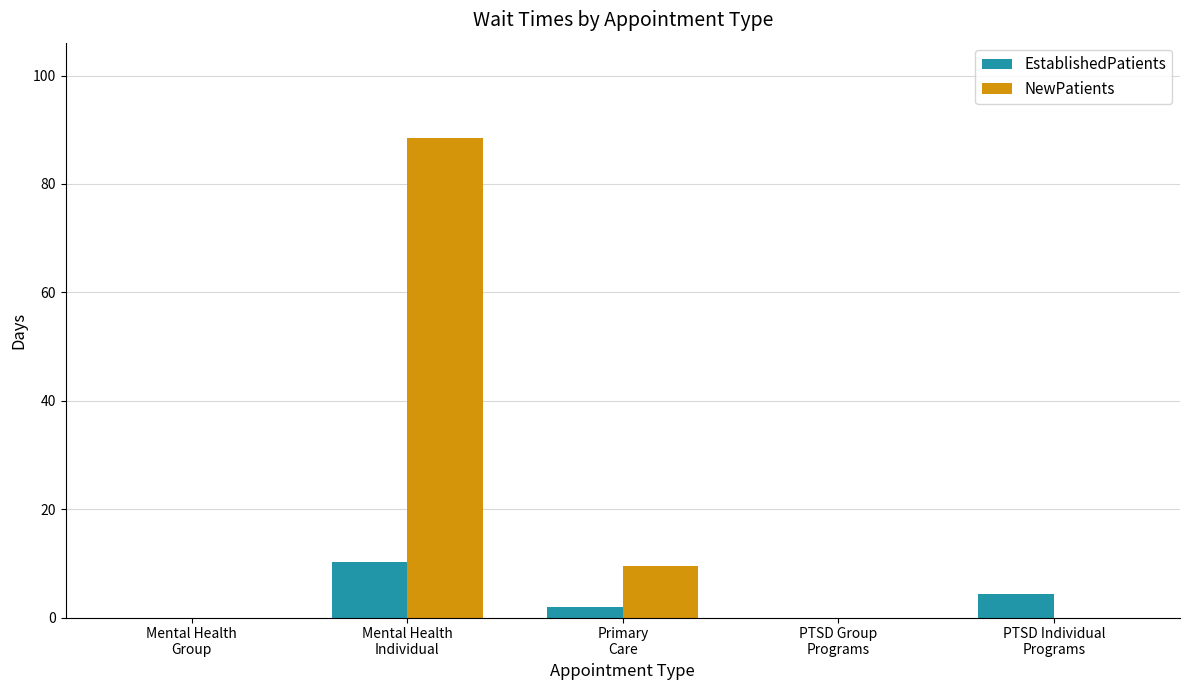

True or false: EstablishedPatients has a value of 4.3 at PTSD Group
Programs.

False